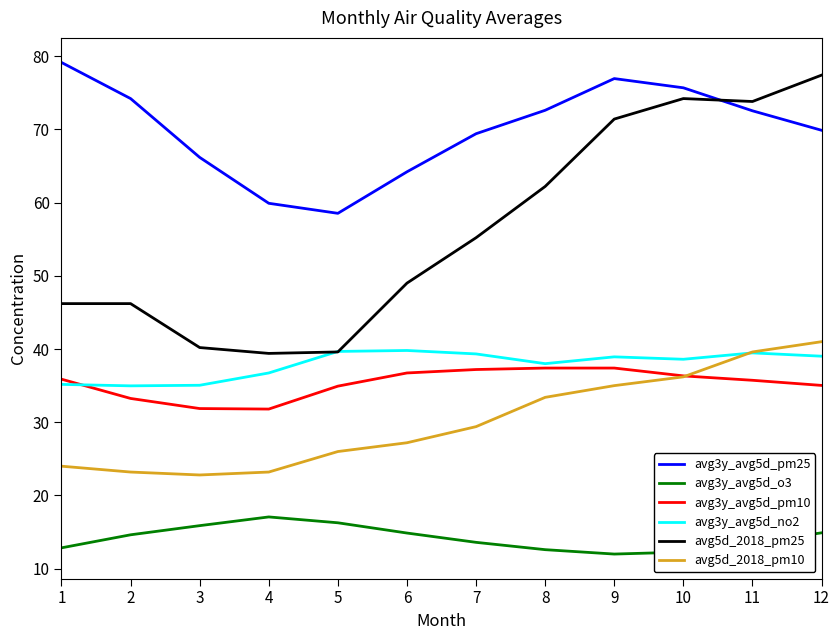

Which series has the largest total across all categories?

avg3y_avg5d_pm25